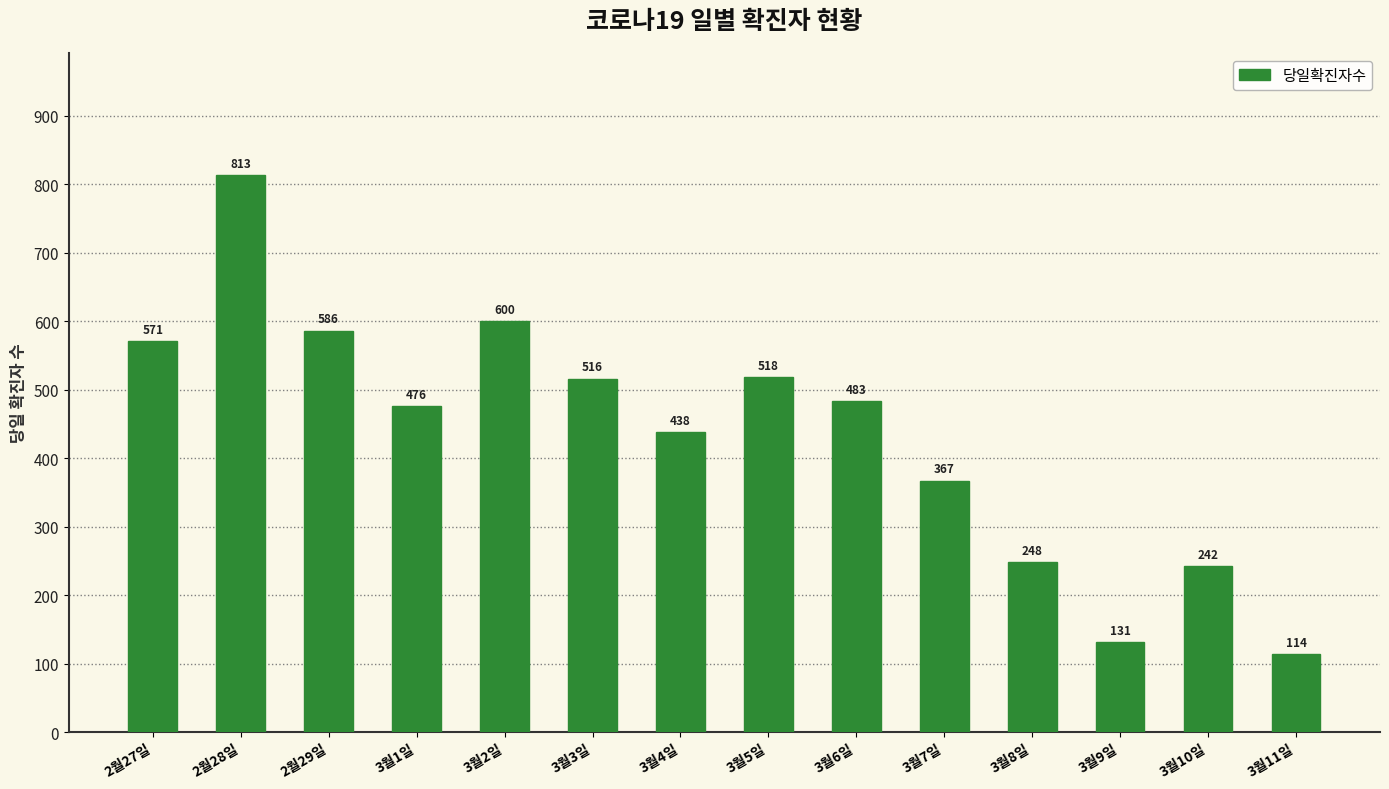

Approximately how many times larger is the value at 3월8일 compared to 2월29일?

0.4